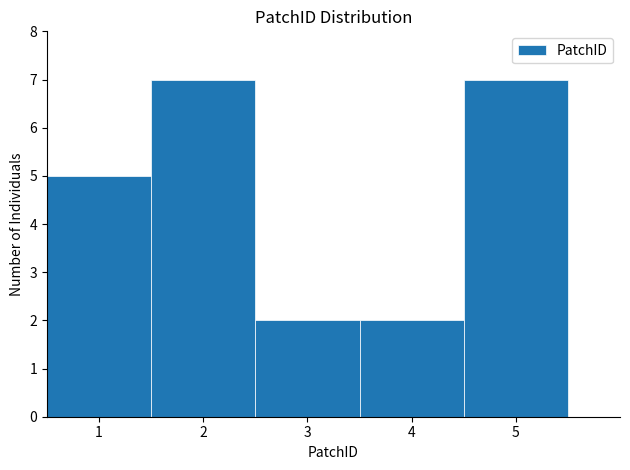

How tall is the bar that spans 4.5 to 5.5 on the x-axis? The values are not printed on the chart, so give them approximately, as read against the axis.

7